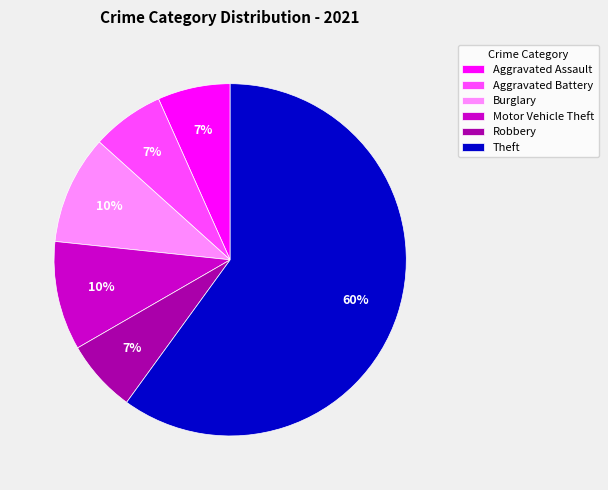

Is there a majority slice in this chart?

Yes